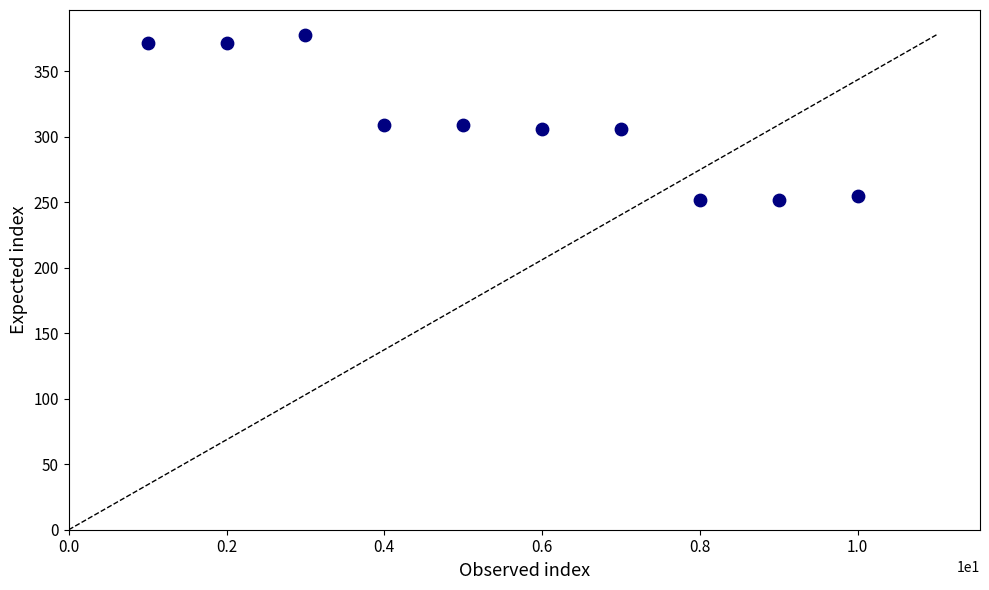

What is the average Y value?

311